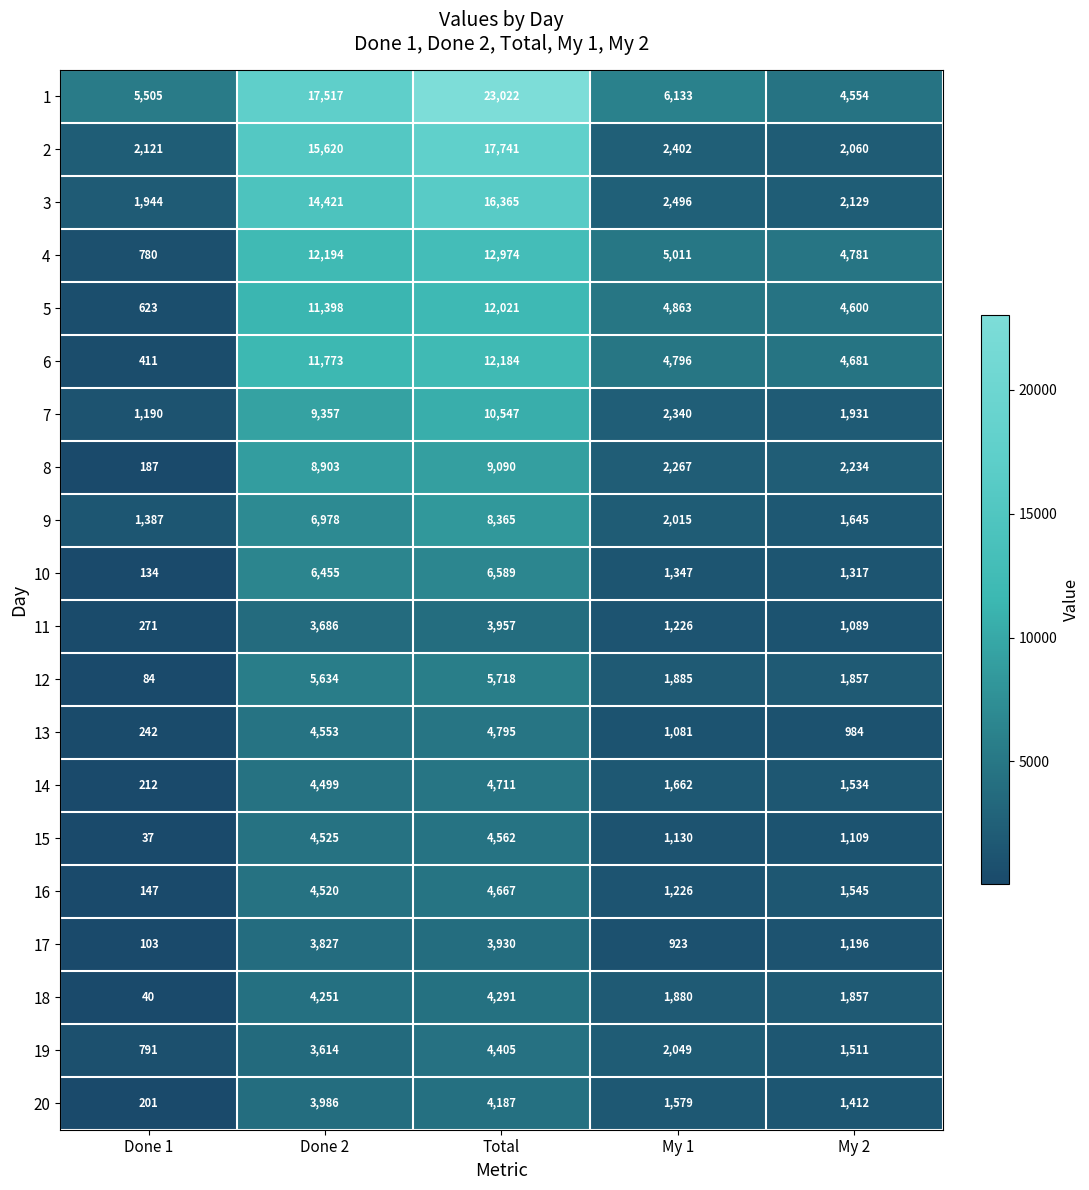

Is it true that 1 equals 5505 at Done 1?

True